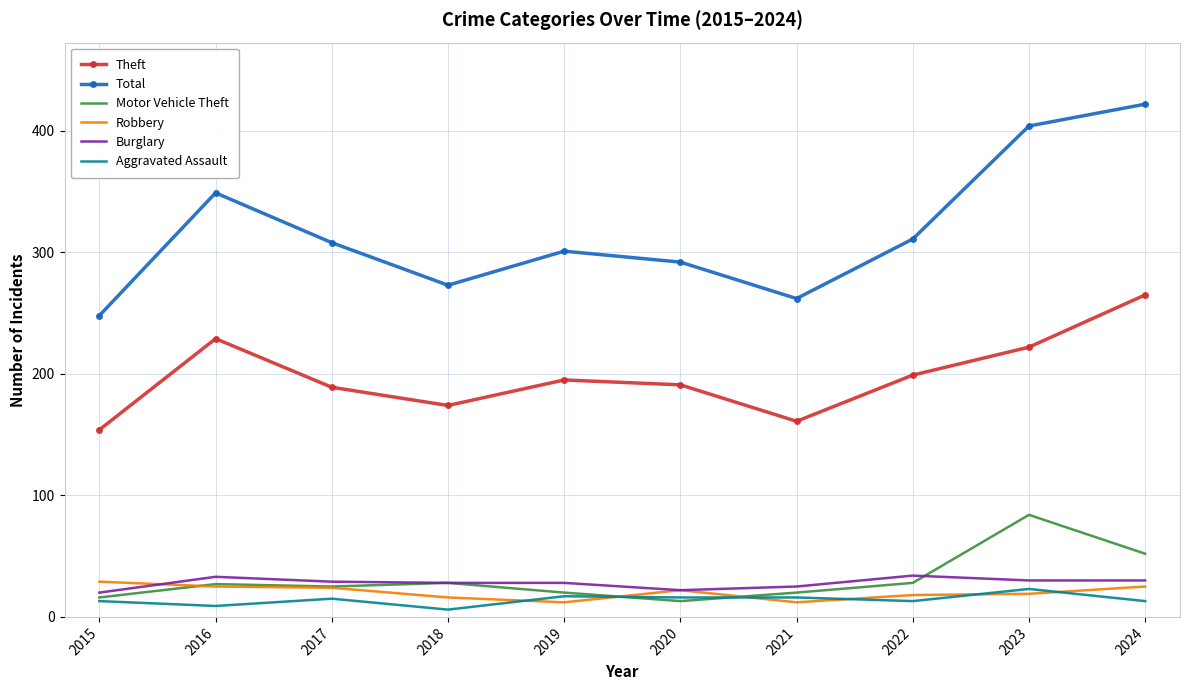

Where is Total nearest to the value 335?

2016